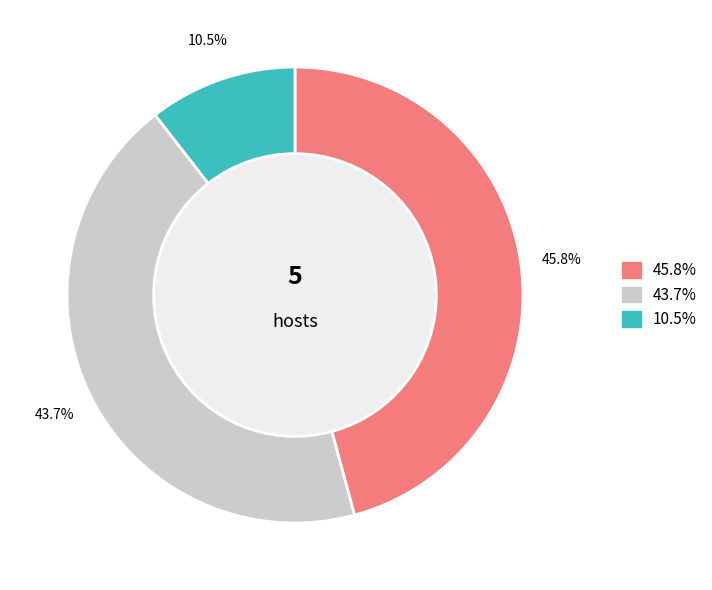

Is there a majority slice in this chart?

No